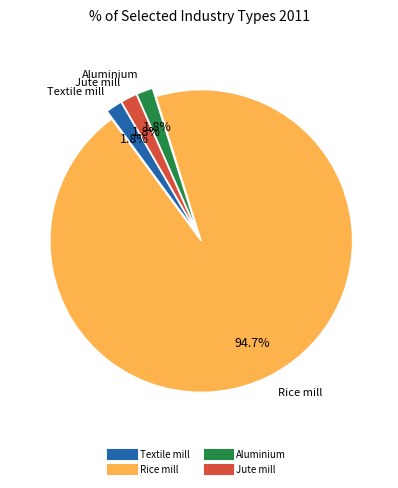

Which has a higher value, Jute mill or Rice mill?

Rice mill